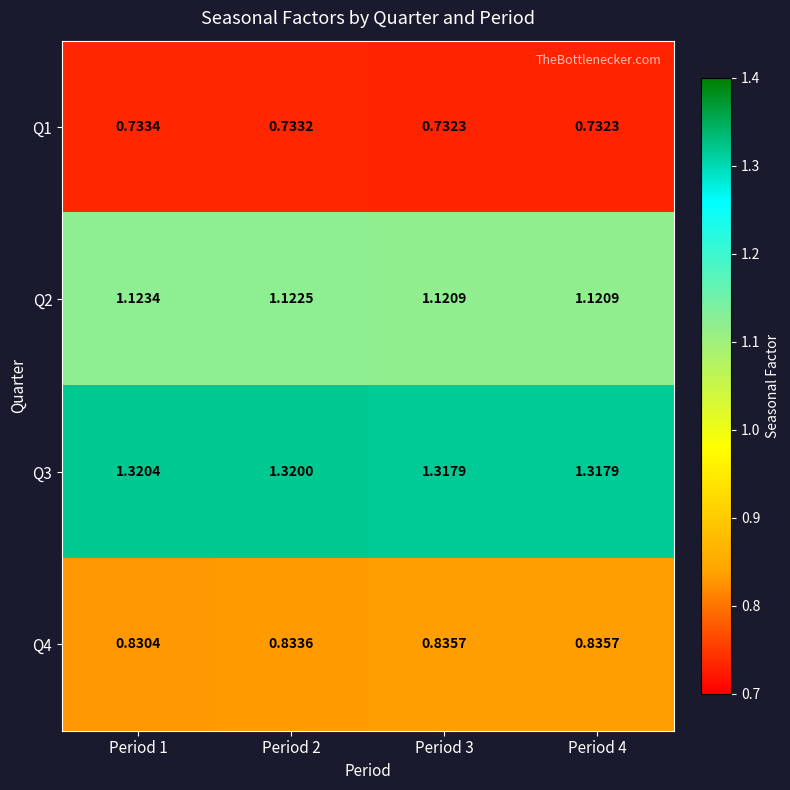

Is the value of Q2 at Period 3 greater than the value of Q3 at Period 2?

No